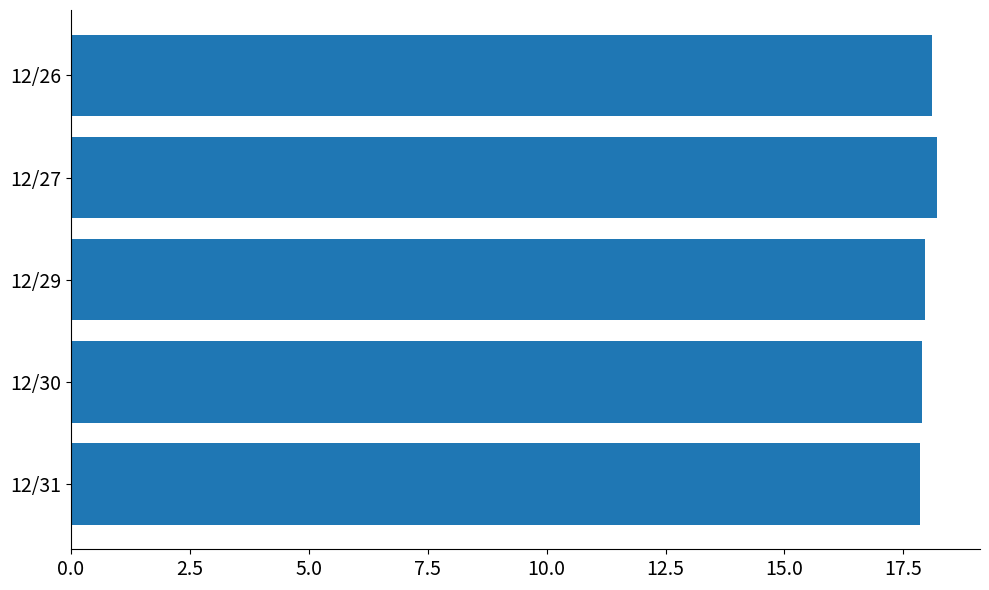

What is the difference between the maximum and second lowest values?

0.3